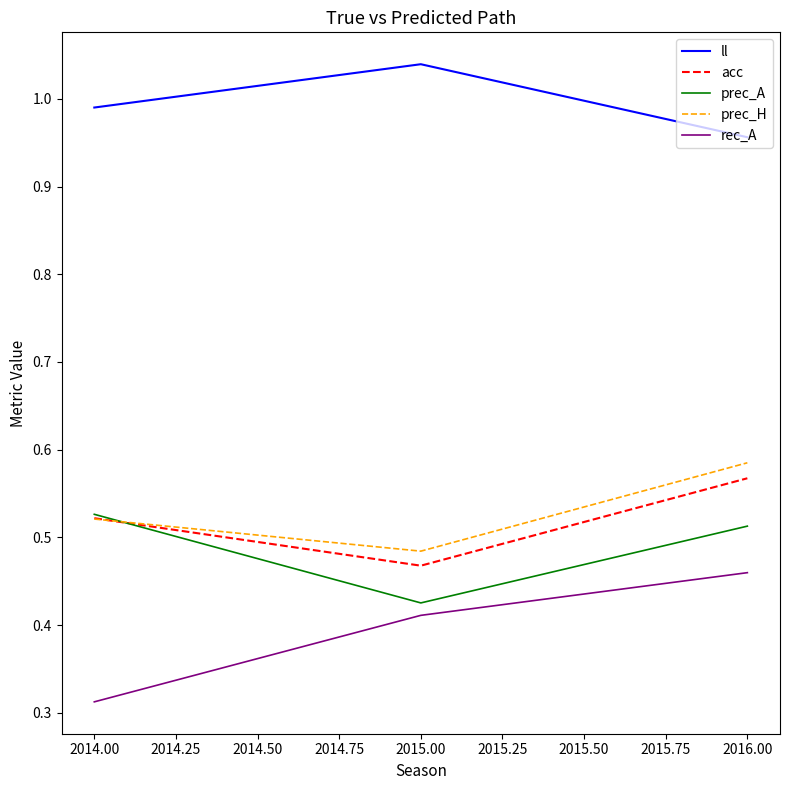

Which label corresponds to the smallest value in the chart?

2014.00